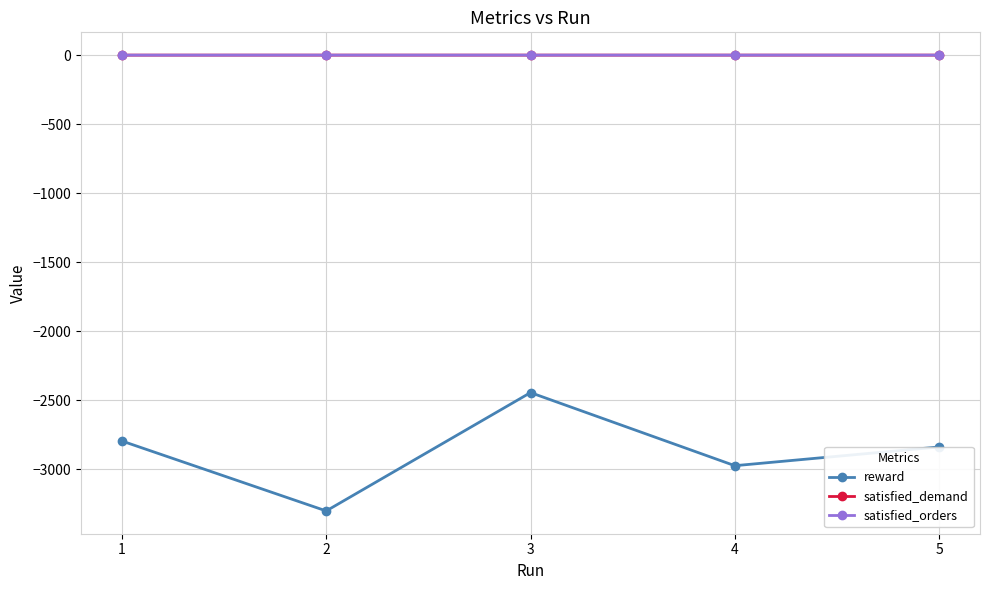

Which series has the widest spread of values?

reward